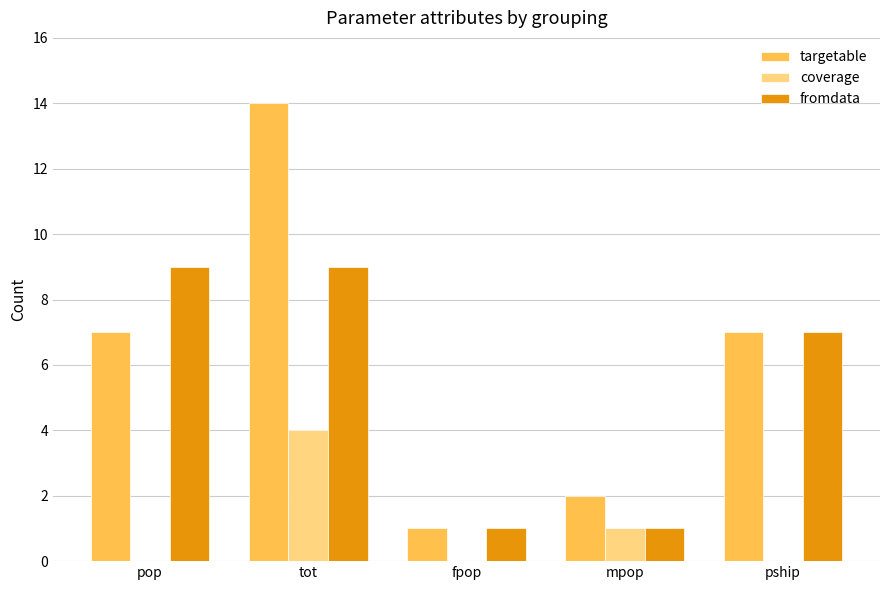

What is the approximate value of targetable at pop, to the nearest 5?

5